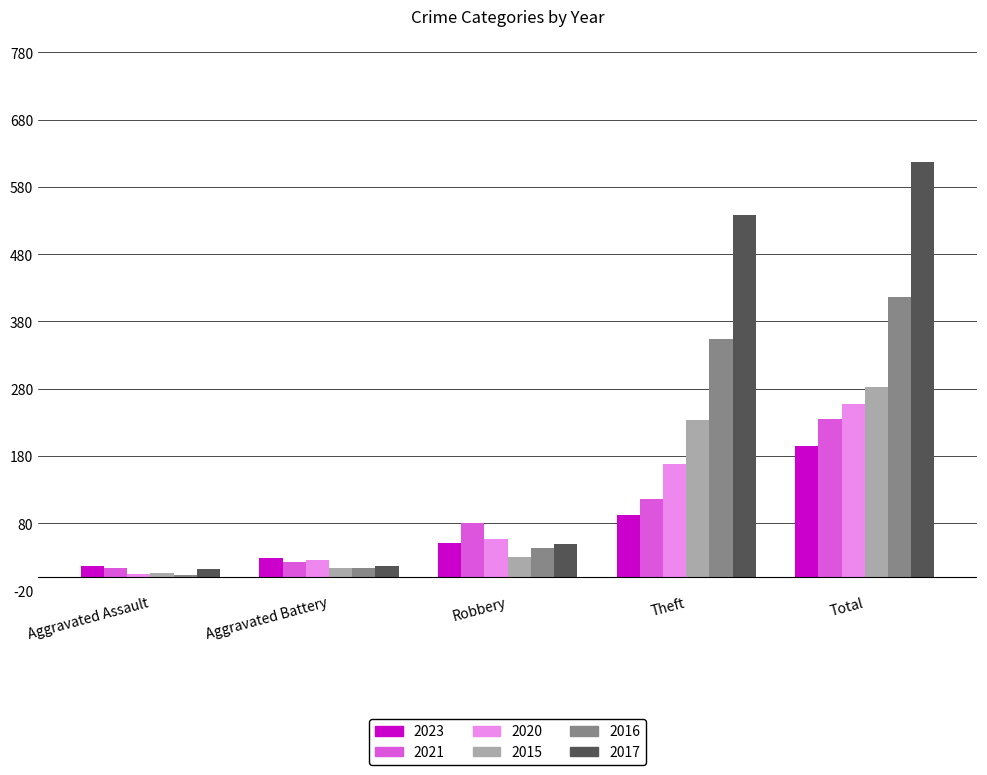

Where is 2023 nearest to the value 106?

Theft